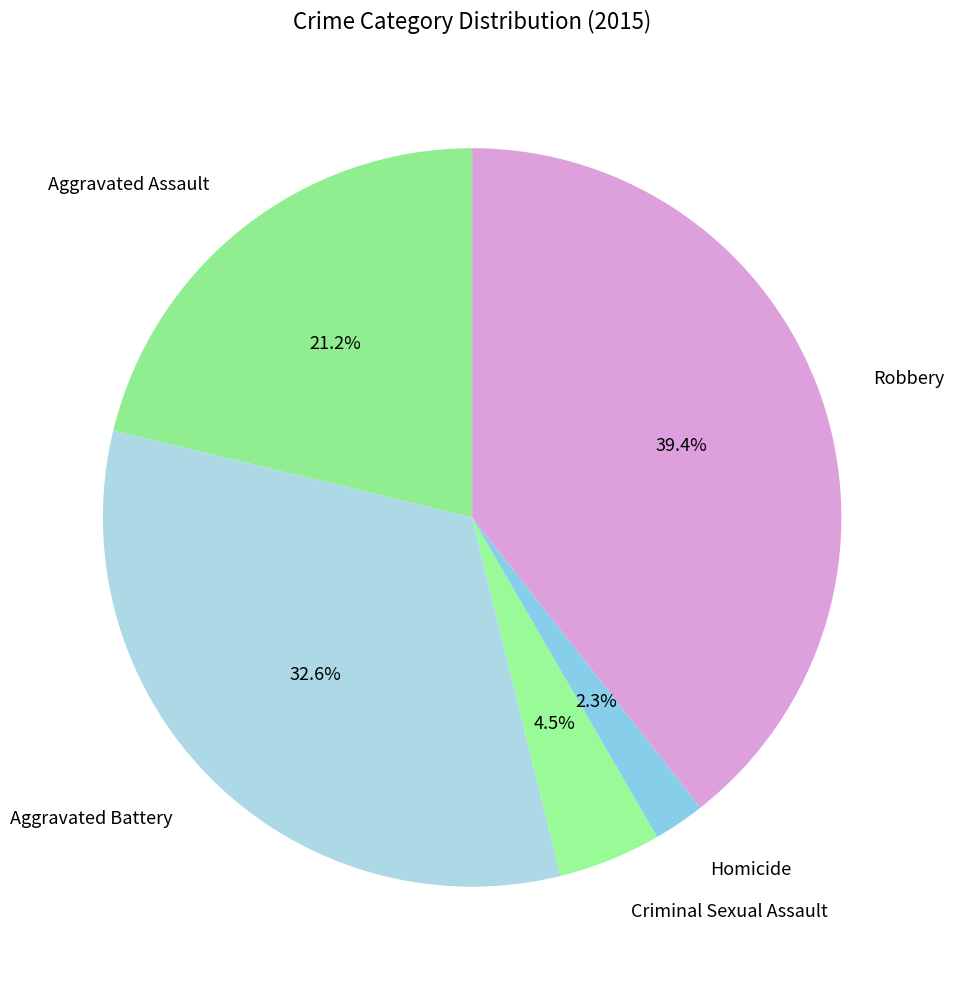

Which has a higher value, Criminal Sexual Assault or Robbery?

Robbery